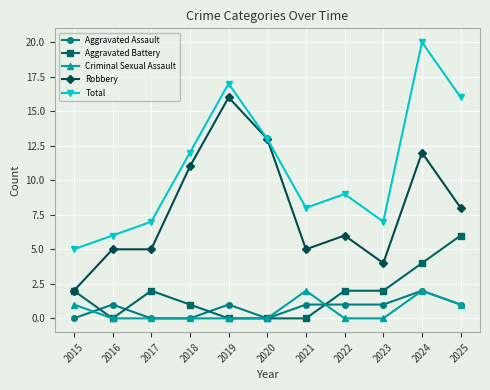

True or false: Aggravated Assault and Robbery cross at least once.

False